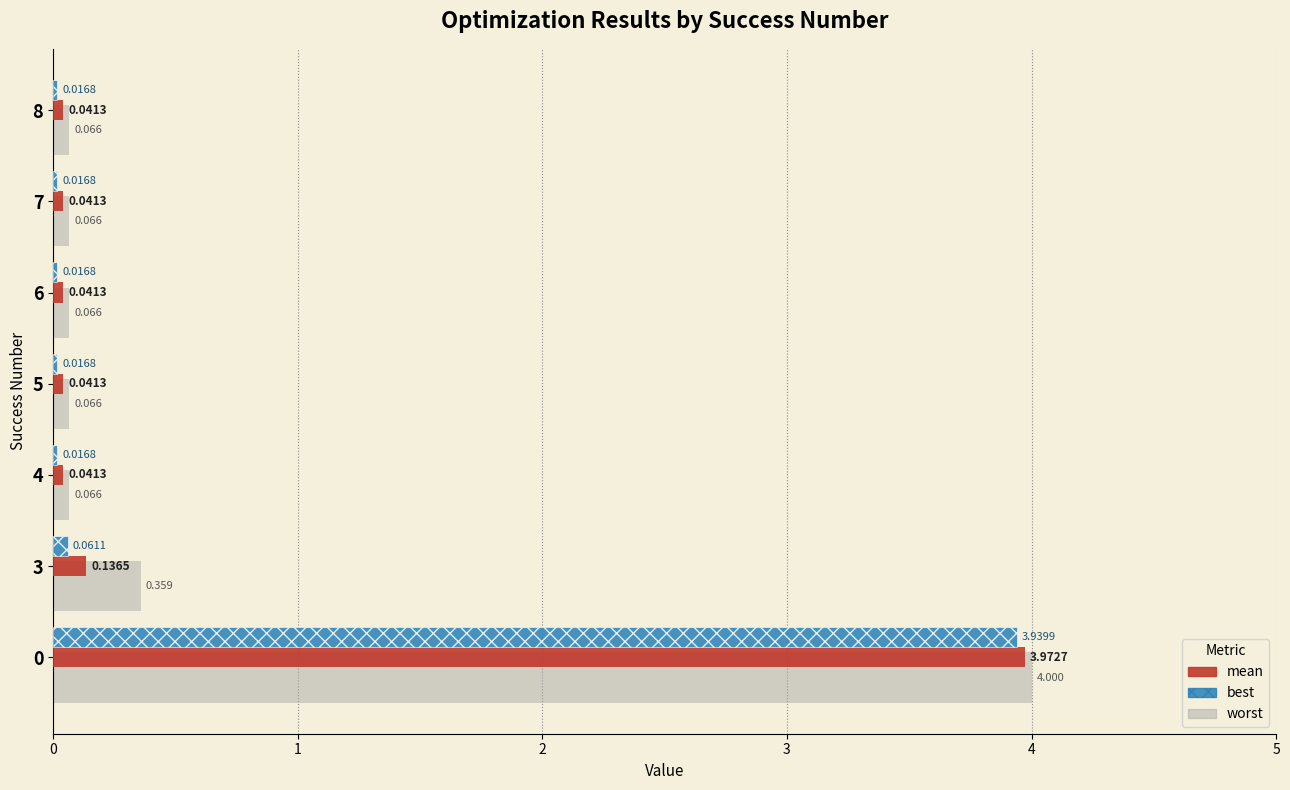

Which series has the largest total across all categories?

worst